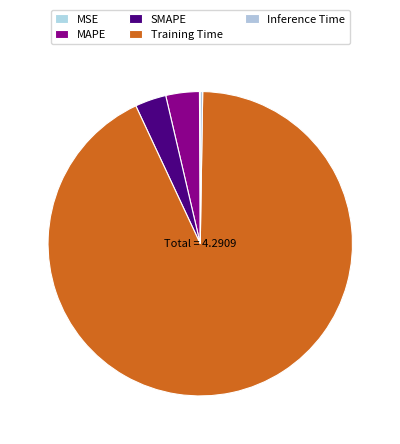

To the nearest percent, what portion does MAPE represent?

4%